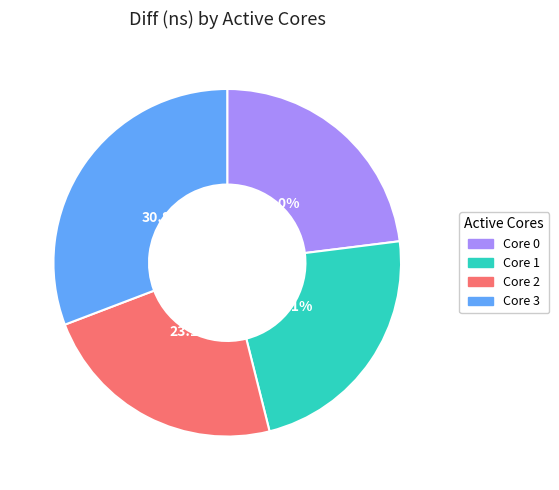

How many slices are in this pie chart?

4